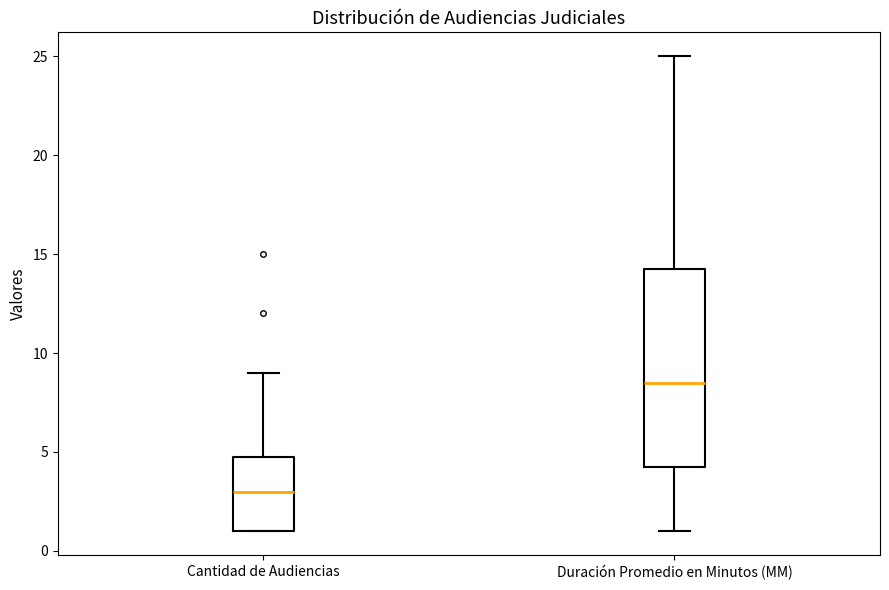

Reading left to right, read every box against the y-axis: the position of its median line, the range the box covers, and the ends of its whiskers. The values are not printed on the chart, so give them approximately, as read against the axis.

Cantidad de Audiencias: median 3.0, box 1.0 to 5.0, whiskers 1.0 to 9.0
Duración Promedio en Minutos (MM): median 8.5, box 4.5 to 14.5, whiskers 1.0 to 25.0